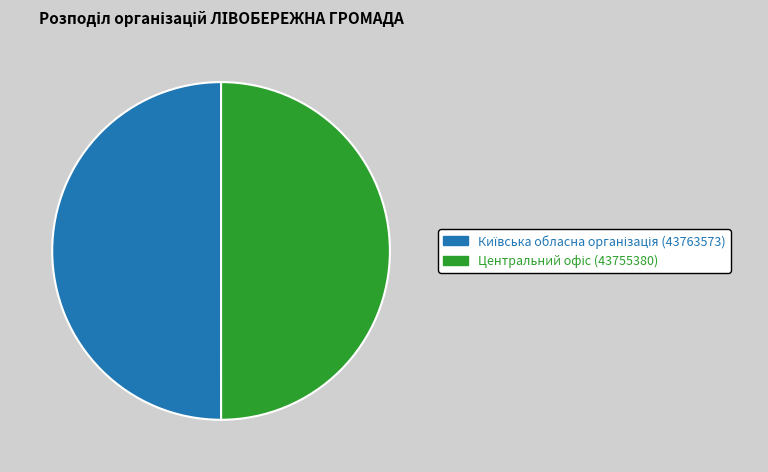

Which category accounts for the majority?

Київська обласна організація